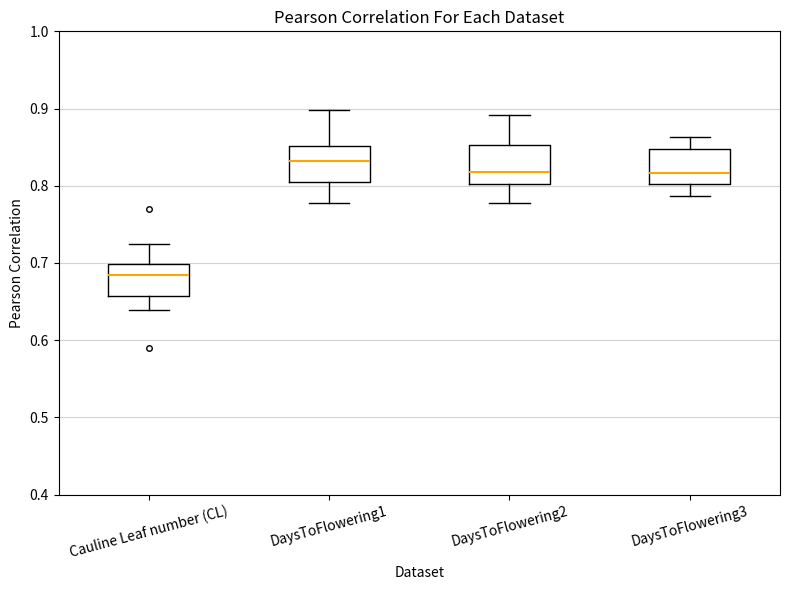

Reading left to right, transcribe this box plot: for each box, give where its median line is, the range the box spans, and where its two whiskers end, as read against the y-axis. The values are not printed on the chart, so give them approximately, as read against the axis.

Cauline Leaf number (CL): median 0.68, box 0.66 to 0.70, whiskers 0.64 to 0.72
DaysToFlowering1: median 0.83, box 0.80 to 0.85, whiskers 0.78 to 0.90
DaysToFlowering2: median 0.82, box 0.80 to 0.85, whiskers 0.78 to 0.89
DaysToFlowering3: median 0.82, box 0.80 to 0.85, whiskers 0.79 to 0.86